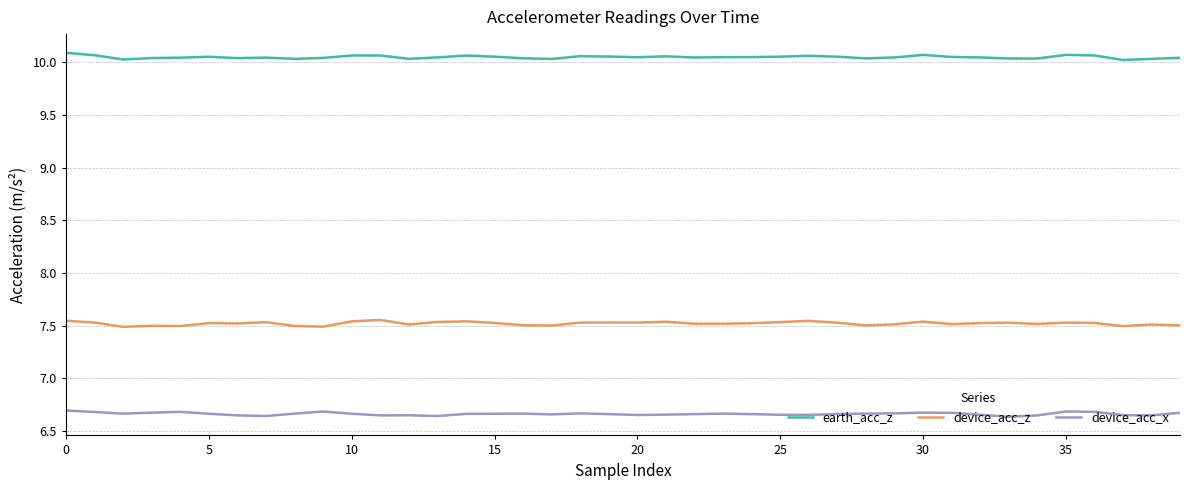

True or false: device_acc_z and device_acc_x intersect in this chart.

False